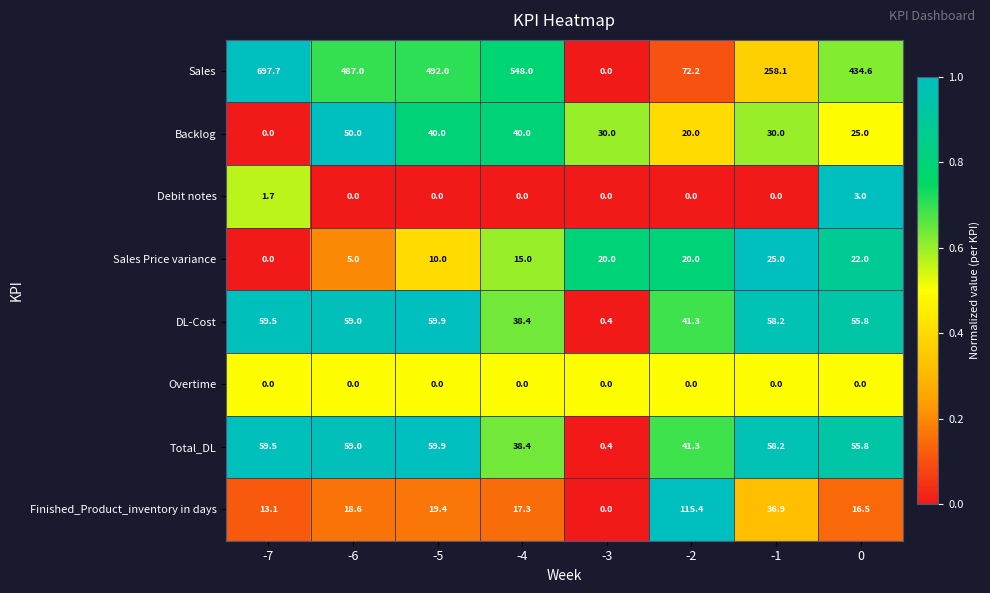

At which label is Sales Price variance closest to 12?

-5